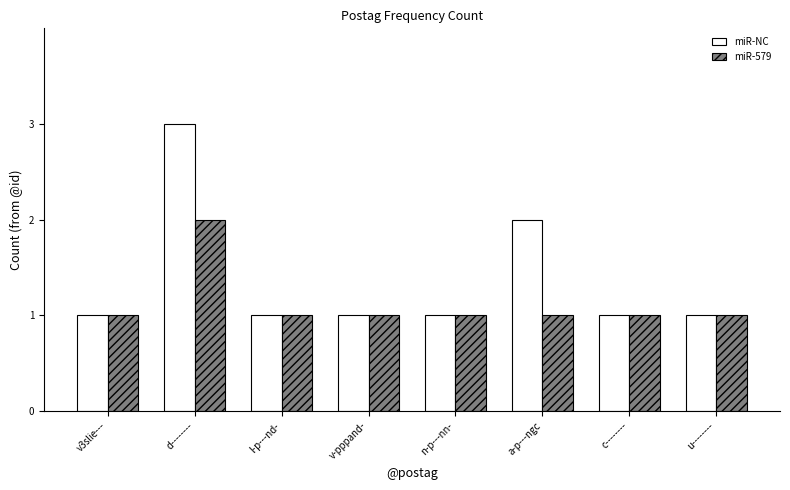

Which category has the highest value across all series?

d--------